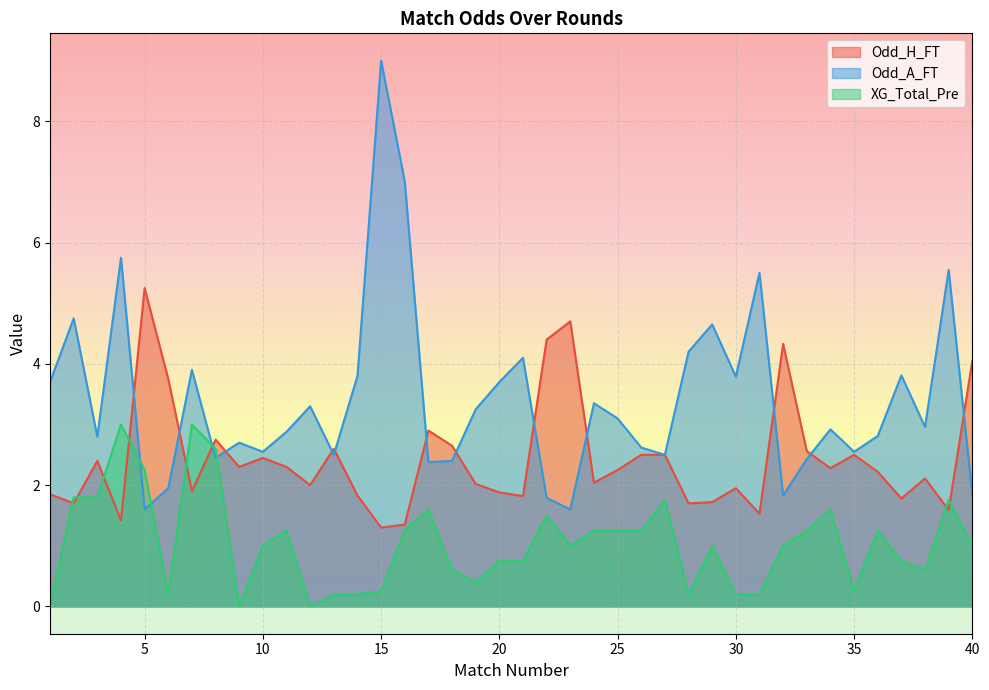

After their last crossing, which series has the higher values: XG_Total_Pre or Odd_A_FT?

Odd_A_FT